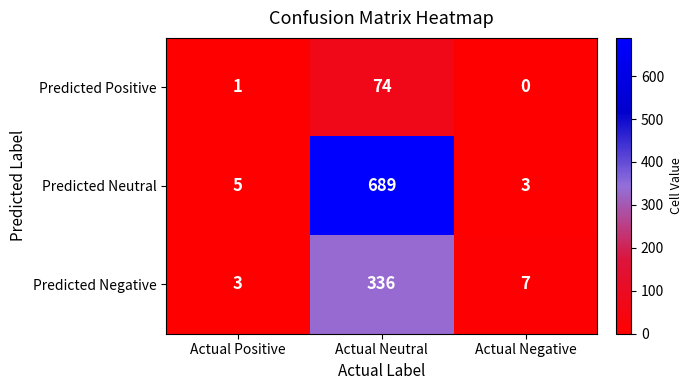

Rank the series at Actual Negative from highest to lowest value.

Predicted Negative, Predicted Neutral, Predicted Positive